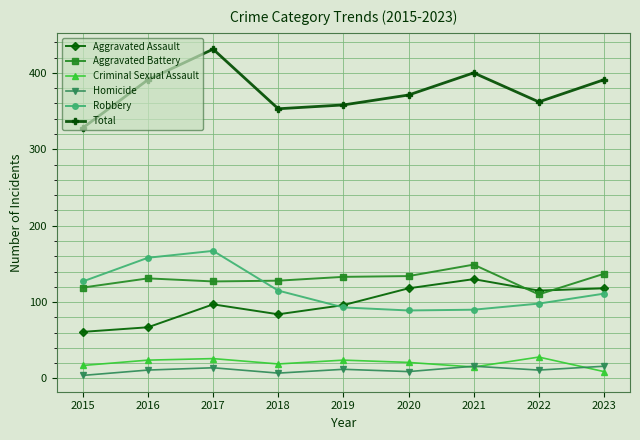

What is the spread (max minus min) of values at 2016?

380